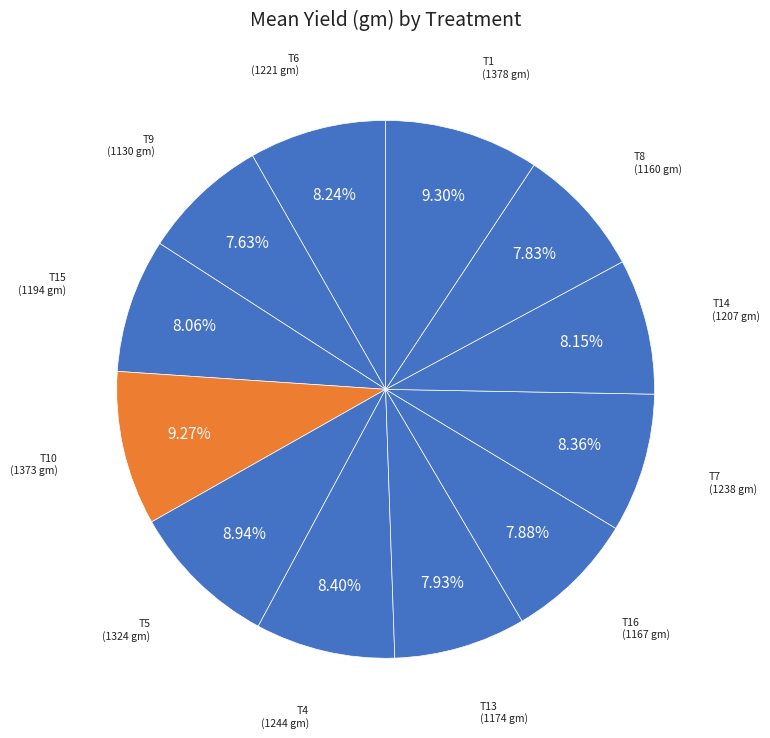

Do T10 and T15 together represent more than half of the pie?

No